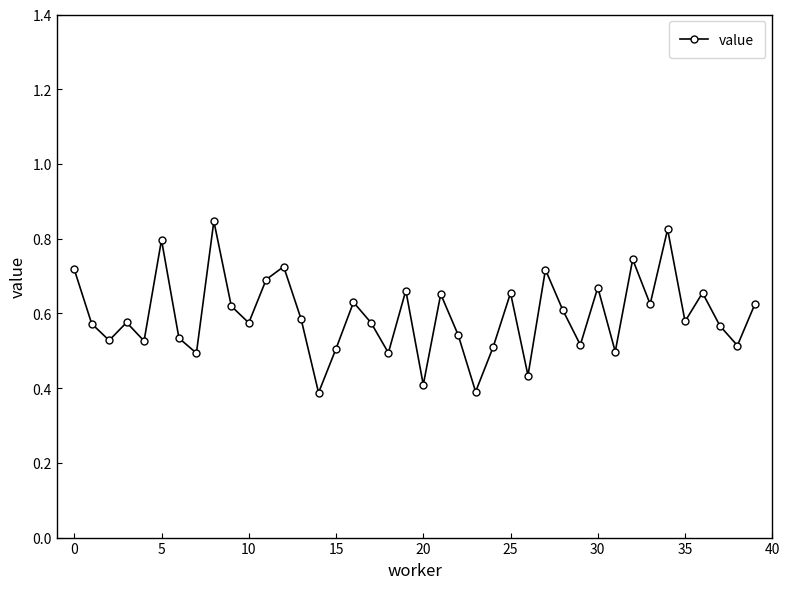

How many points are lower than both their immediate neighbors (excluding endpoints)?

14